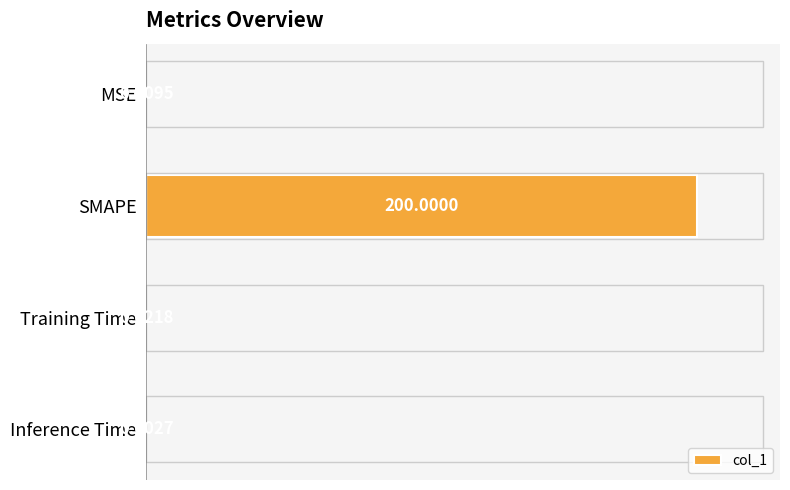

Where is the data nearest to the value 100?

Training Time